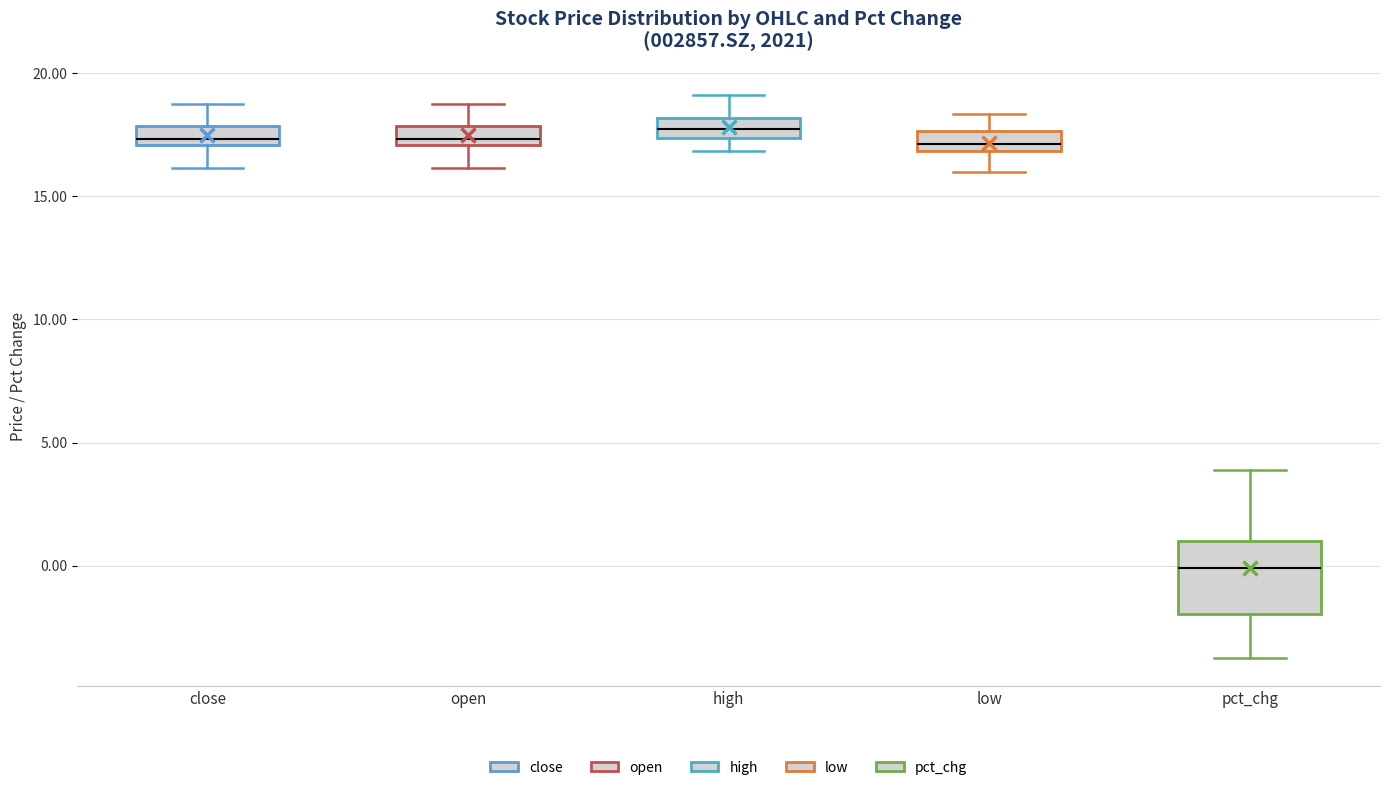

Where does the lower whisker of the box for pct_chg end on the y-axis? The values are not printed on the chart, so give them approximately, as read against the axis.

-3.5